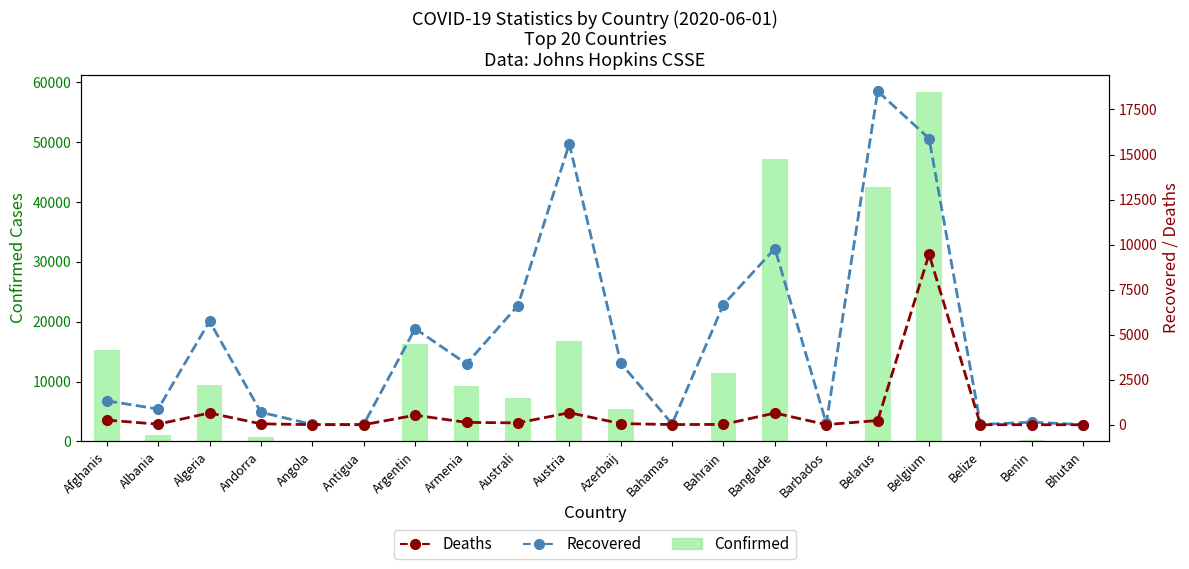

How many series are shown in this chart?

3